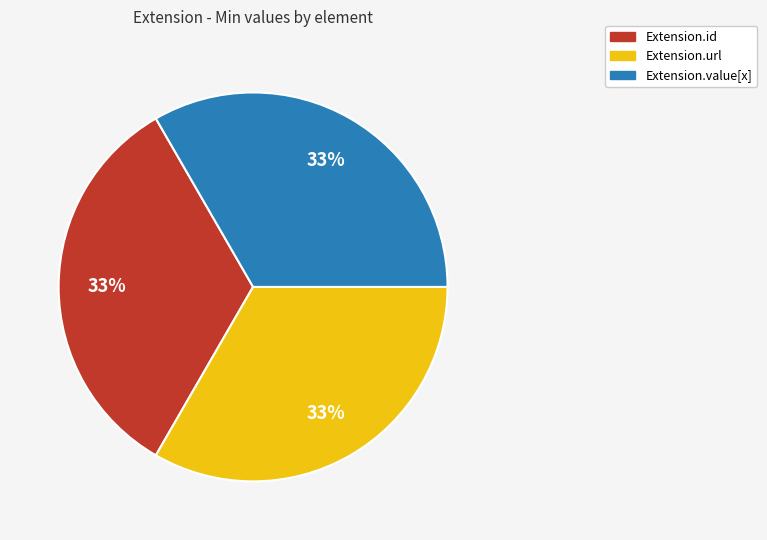

How many slices are in this pie chart?

3